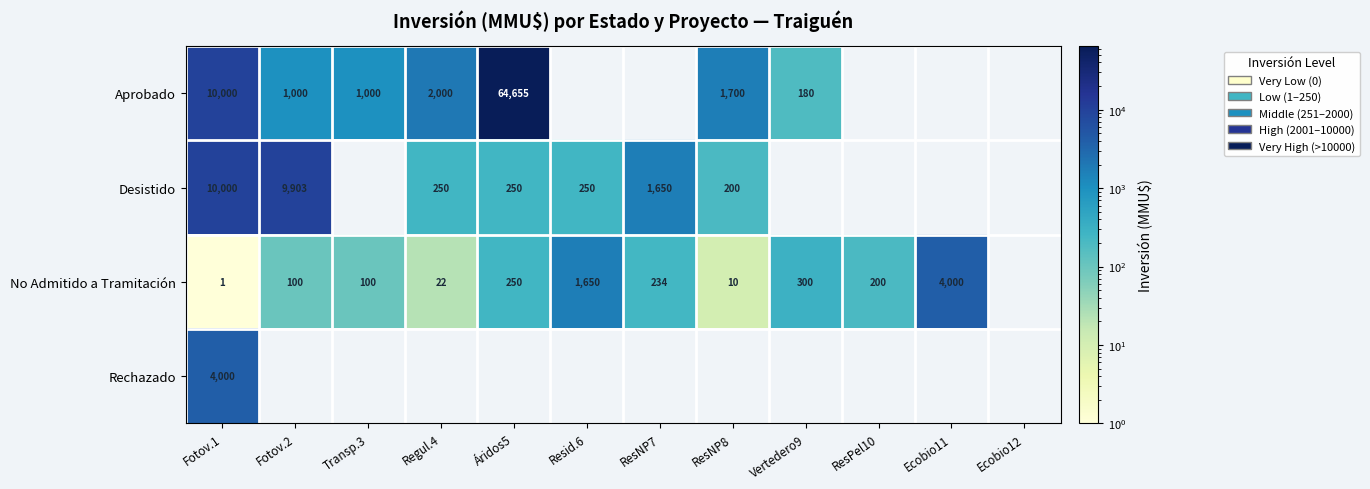

Is it true that Desistido equals 200 at ResNP8?

True